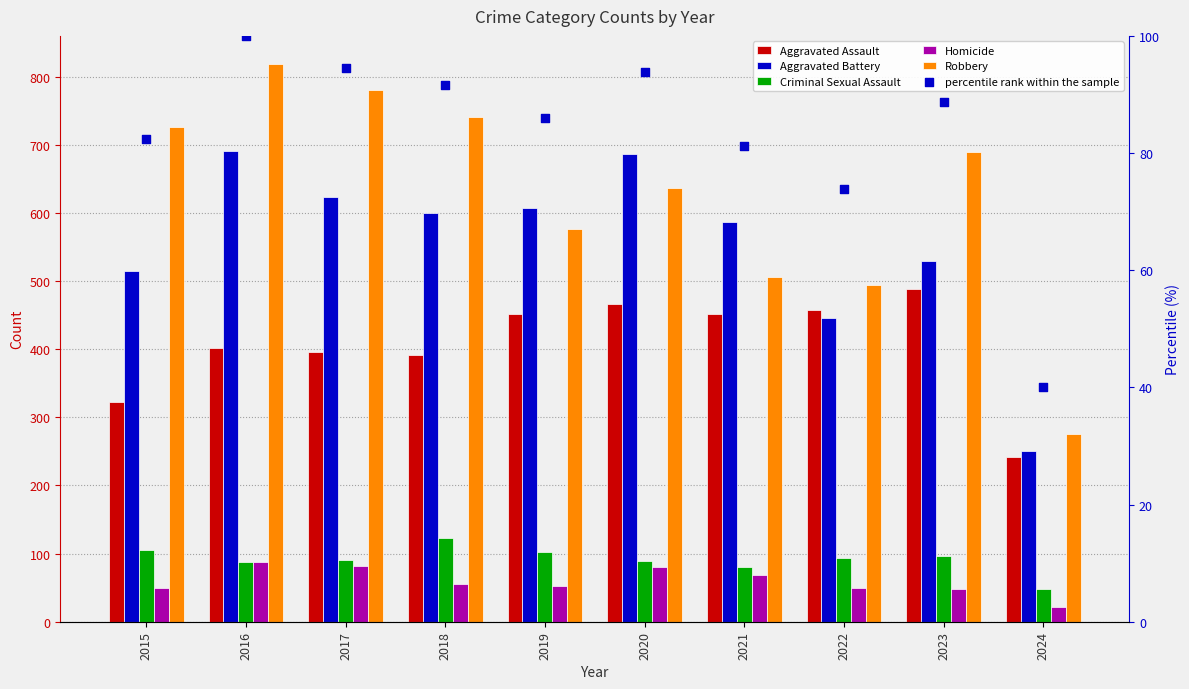

Which series has the largest total across all categories?

Robbery